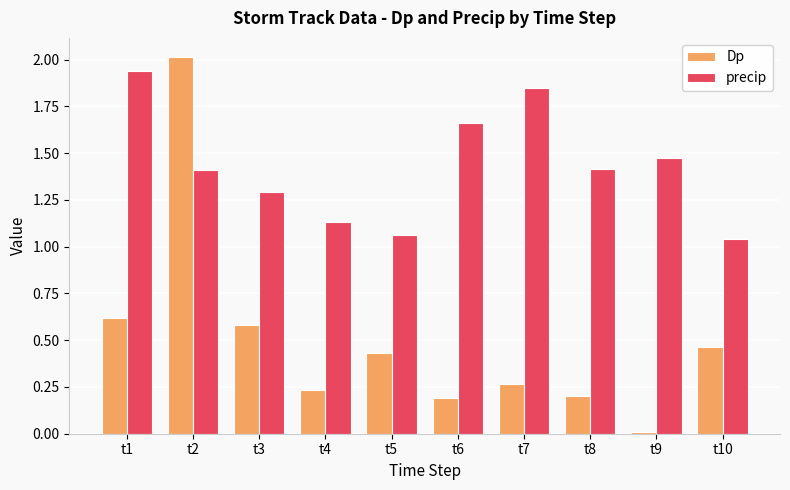

At t3, list the series in order from smallest to largest.

Dp, precip